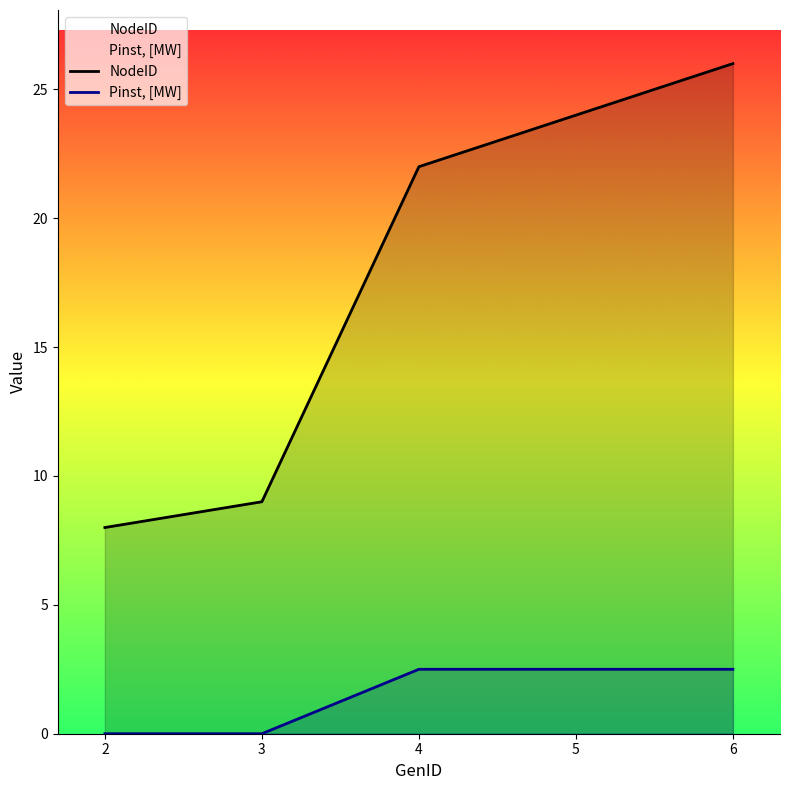

Is it true that NodeID equals 38.5 at 4?

False